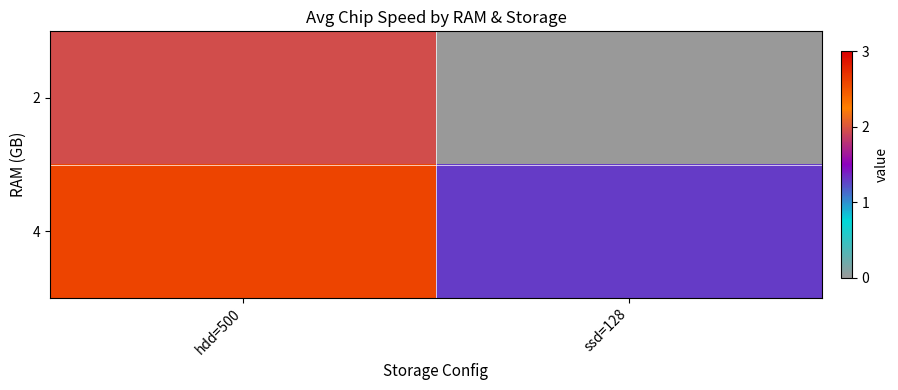

At which category is the sum across all series the highest?

hdd=500